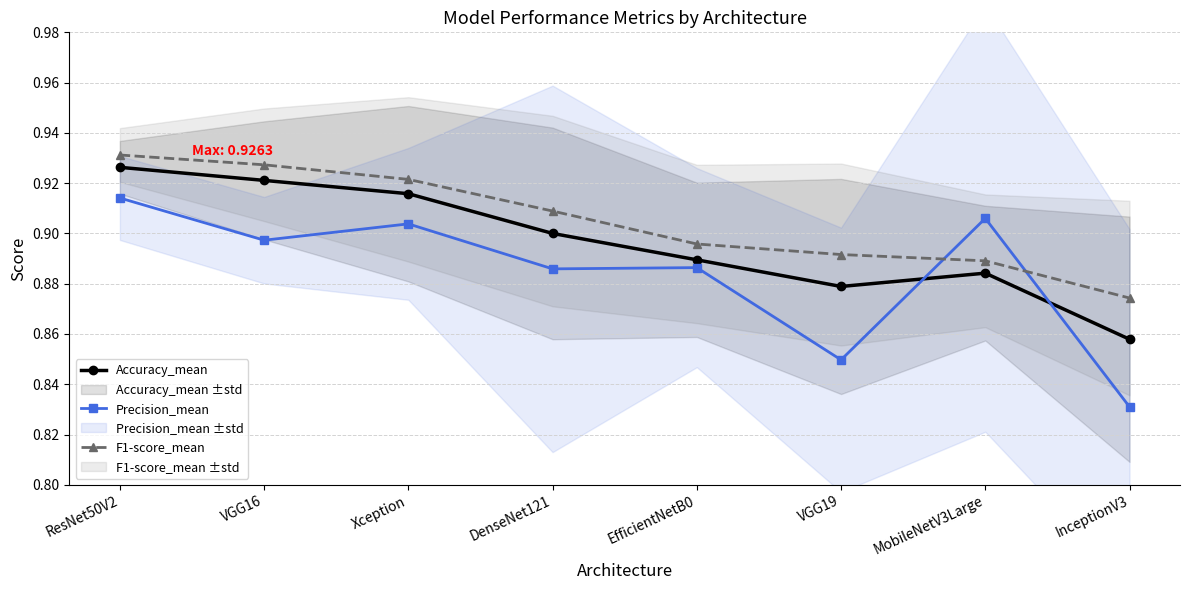

Which series has the largest range (max minus min)?

Precision_mean